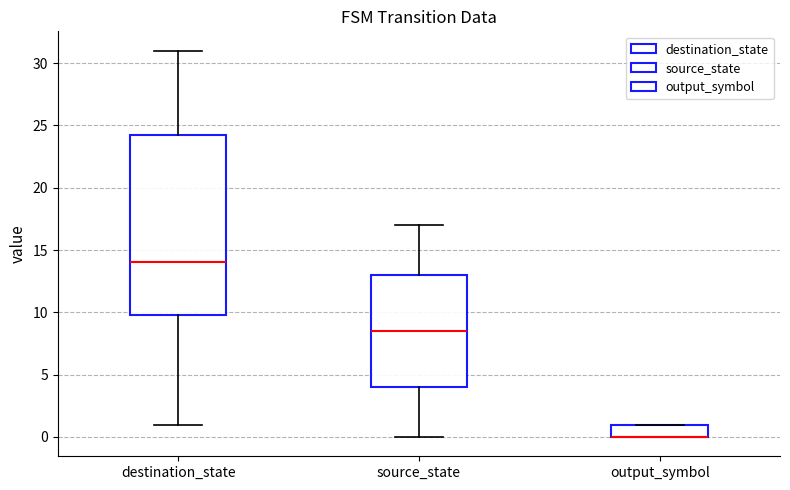

Reading left to right, read every box against the y-axis: the position of its median line, the range the box covers, and the ends of its whiskers. The values are not printed on the chart, so give them approximately, as read against the axis.

destination_state: median 14.0, box 10.0 to 24.5, whiskers 1.0 to 31.0
source_state: median 8.5, box 4.0 to 13.0, whiskers 0.0 to 17.0
output_symbol: median 0.0 (drawn on the box's lower edge), box 0.0 to 1.0, whiskers 0.0 to 1.0